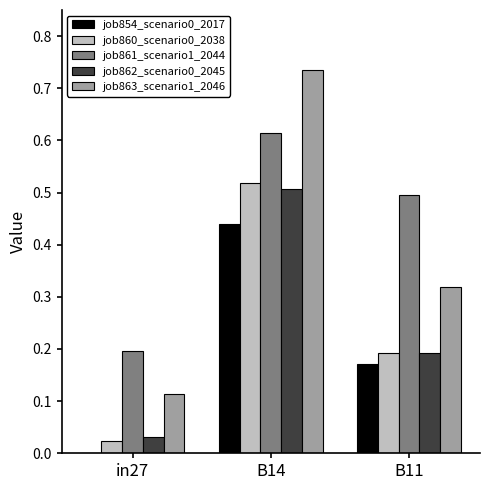

Is it true that job861_scenario1_2044 equals 0.2 at B14?

False